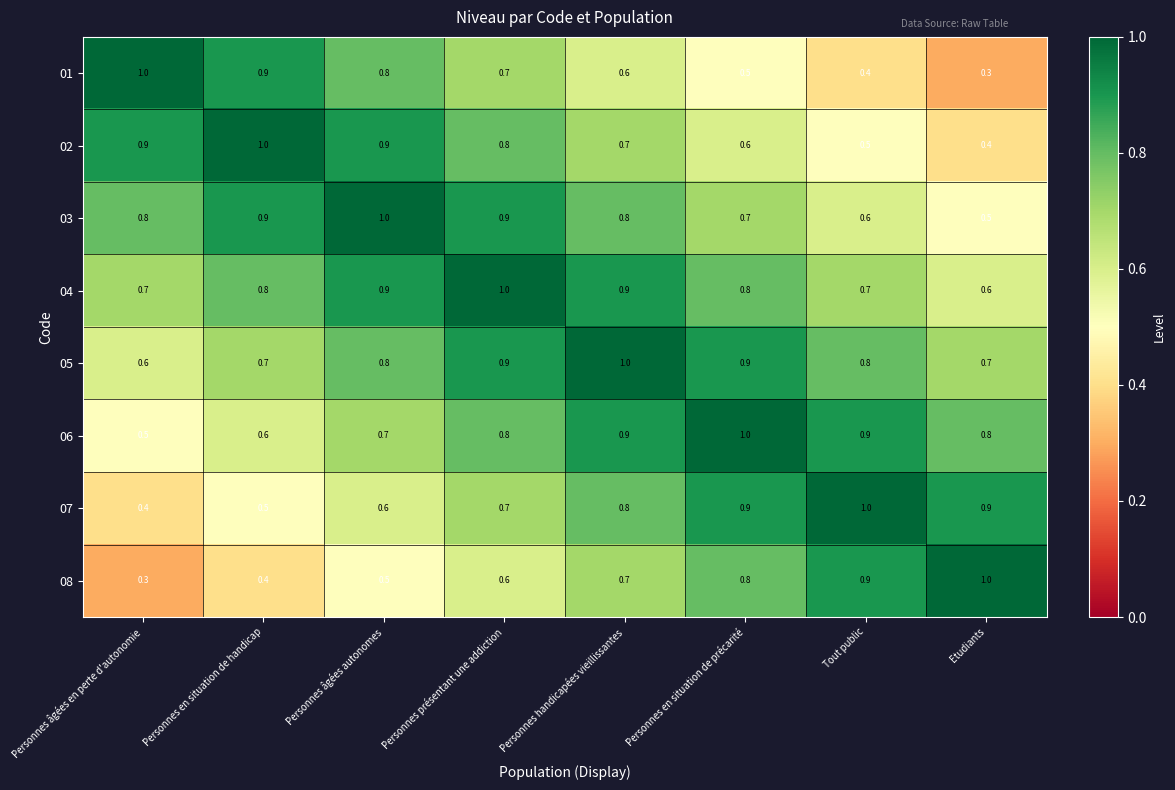

Read the 08 value at Personnes présentant une addiction.

0.6